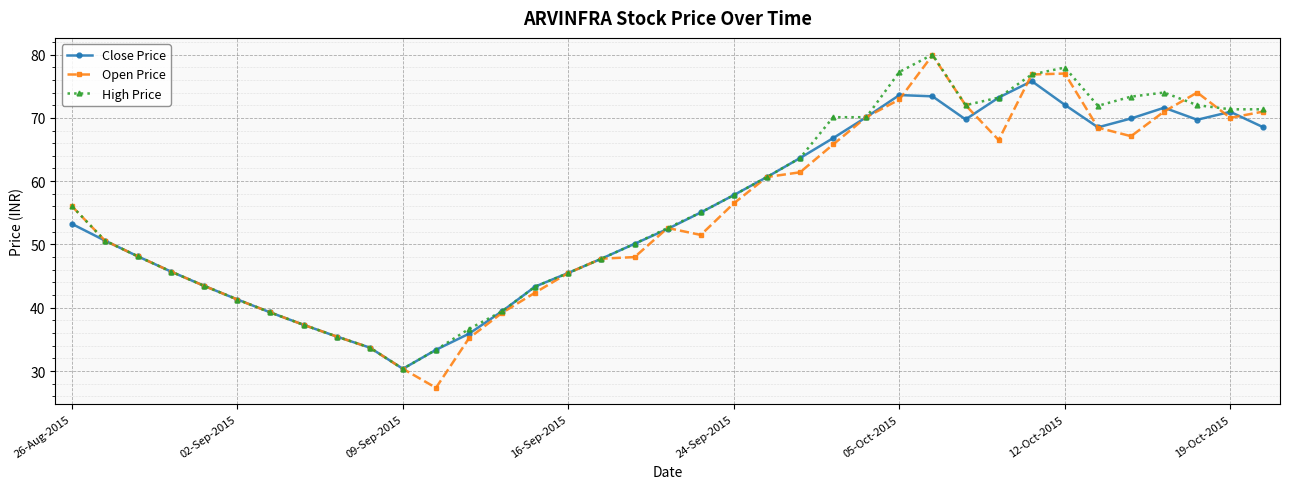

What are all the series names shown in the legend?

Close Price, Open Price, High Price